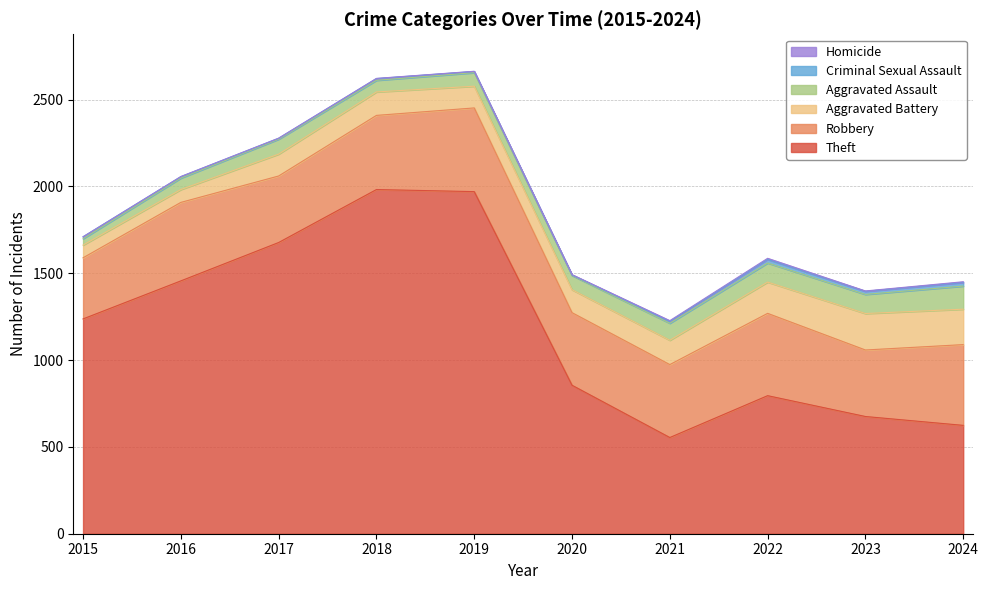

What is the average value of the Criminal Sexual Assault series?

12